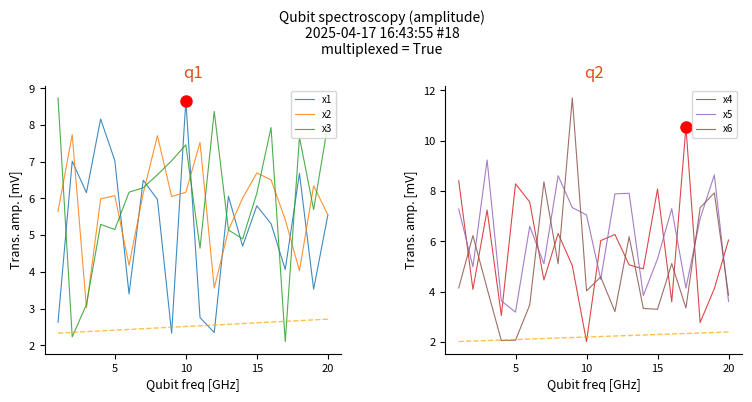

The x2 series shows 1.6 at 5. True or false?

False